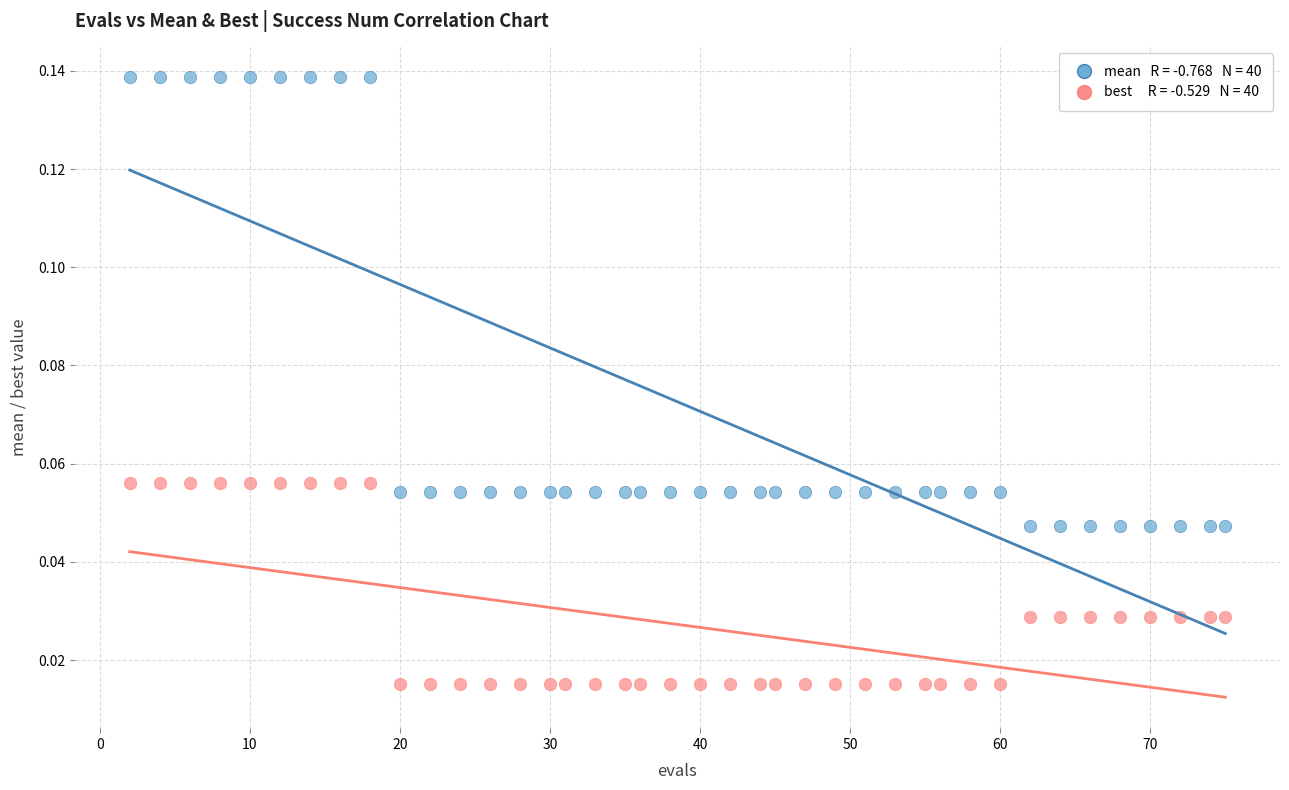

Across all data points, what is the range of X values (max minus min)?

73.0